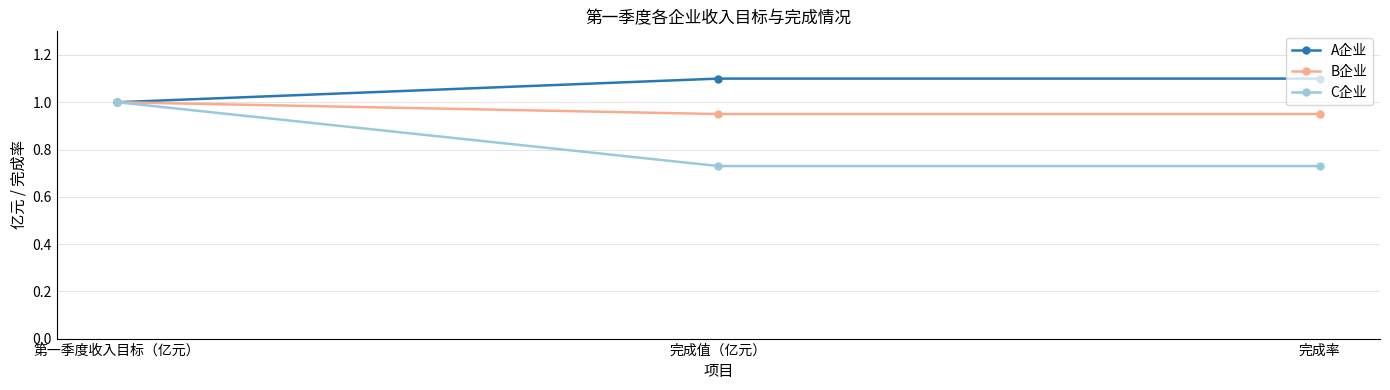

What is the value of the A企业 point at the 1st from the left?

1.0